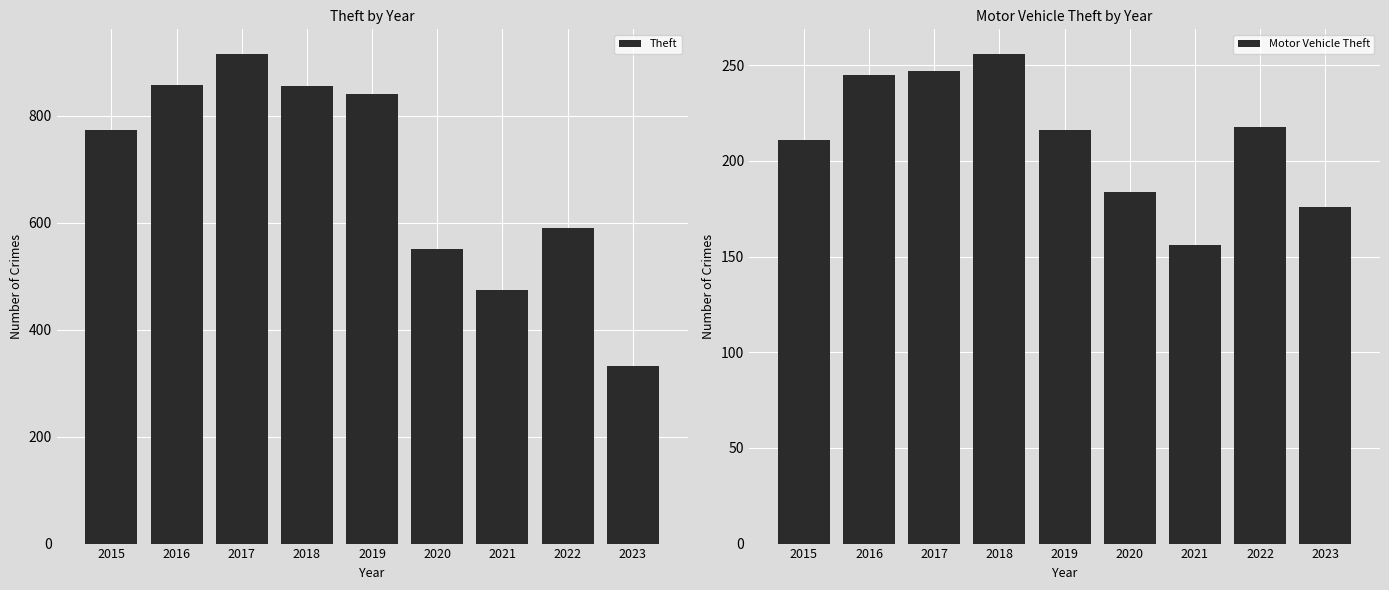

Reading left to right, extract all data points from this chart.

Theft: 2015=774	2016=858	2017=916	2018=856	2019=841	2020=551	2021=474	2022=590	2023=332
Motor Vehicle Theft: 2015=211	2016=245	2017=247	2018=256	2019=216	2020=184	2021=156	2022=218	2023=176